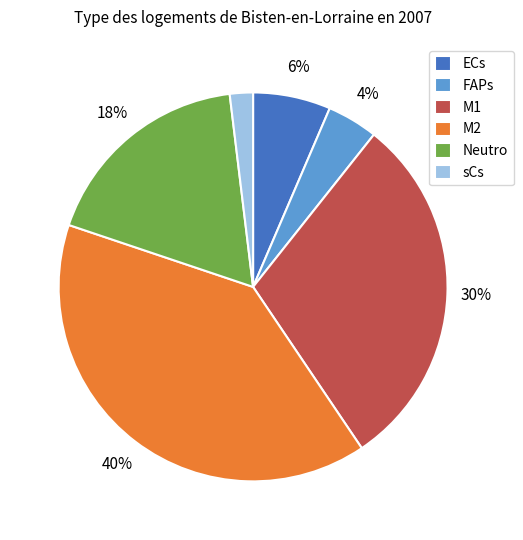

Which category has the biggest portion of the pie?

M2